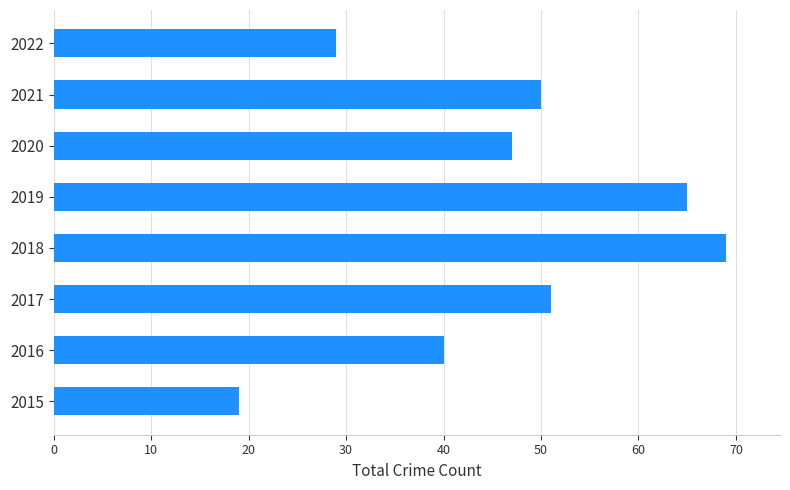

Is it true that the value at 2019 is 65?

True